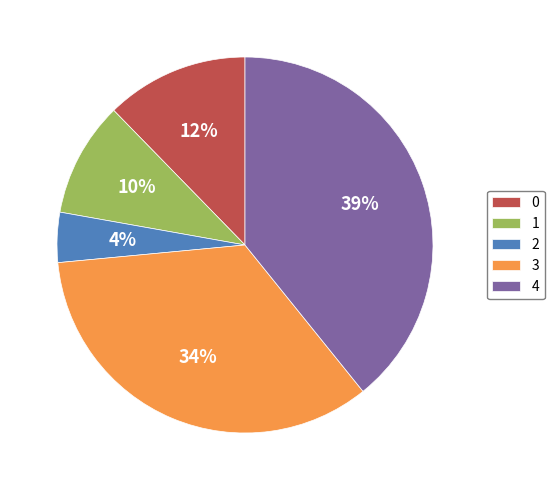

Is there a majority slice in this chart?

No